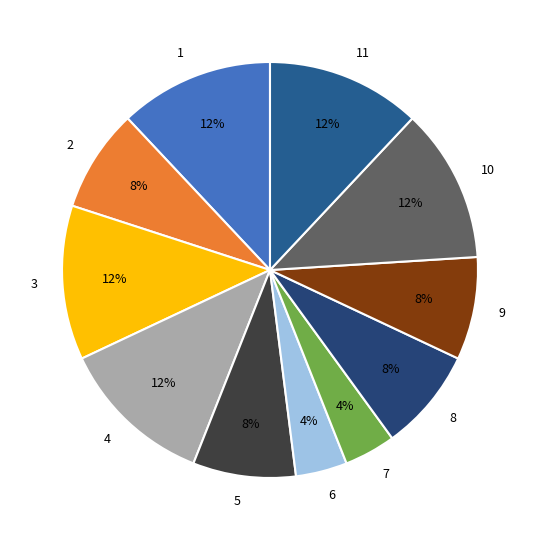

Is the sum of 10 and 9 greater than half?

No